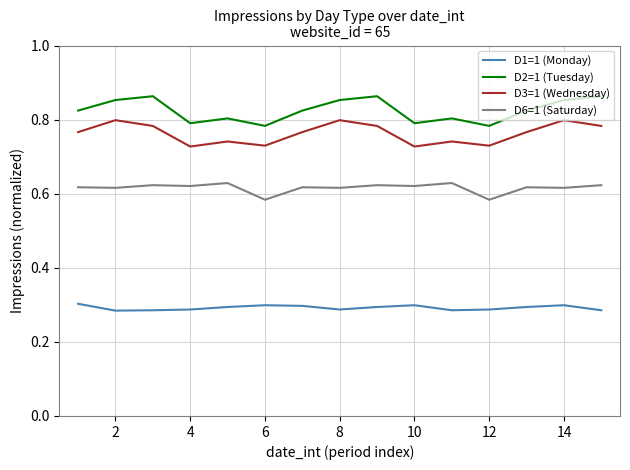

True or false: D3=1 (Wednesday) and D6=1 (Saturday) cross at least once.

False